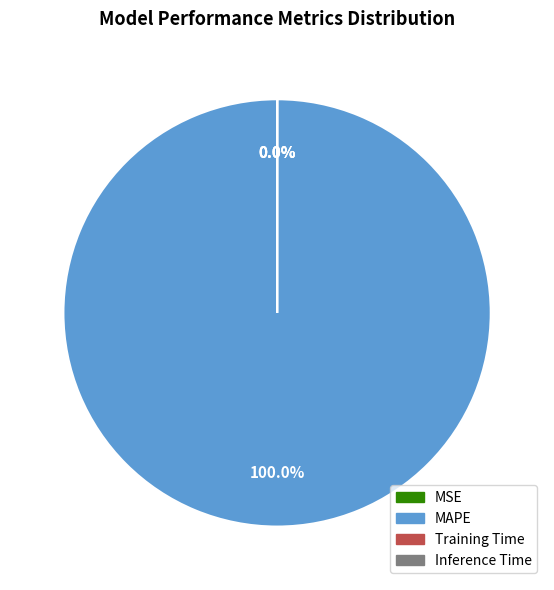

To the nearest percent, what is the difference between the largest and smallest slice percentages?

100%